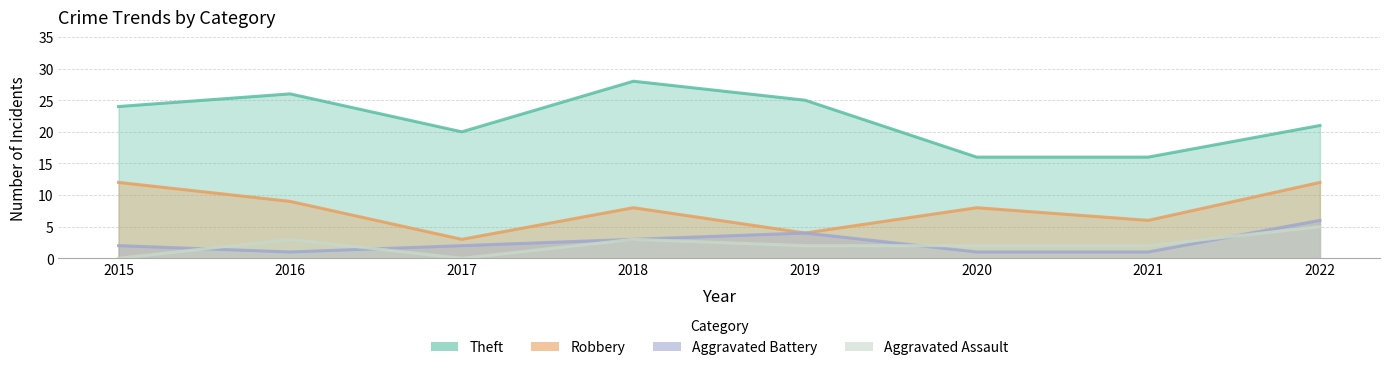

The Theft series shows 29 at 2022. True or false?

False